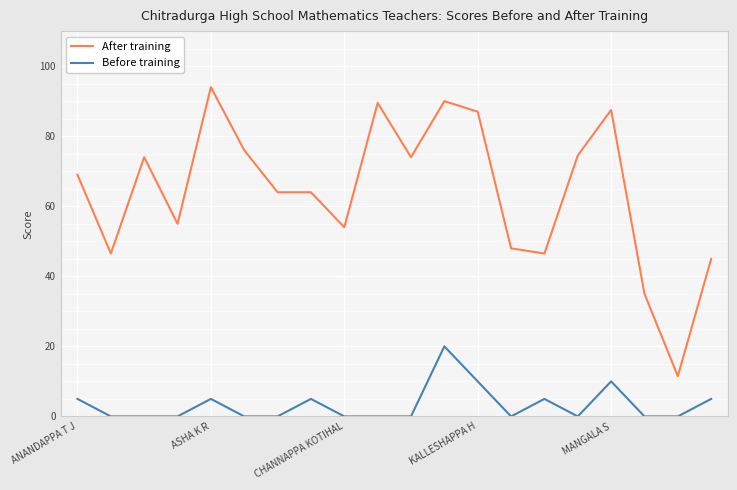

What is the difference between the maximum and minimum values in the Before training series?

20.0